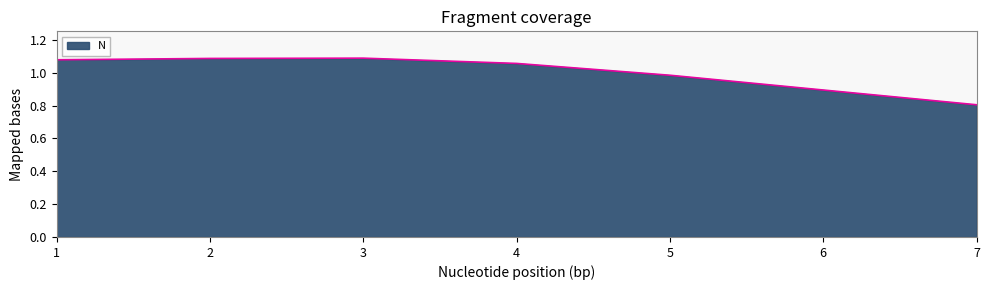

Which category has the lowest value across all series?

7